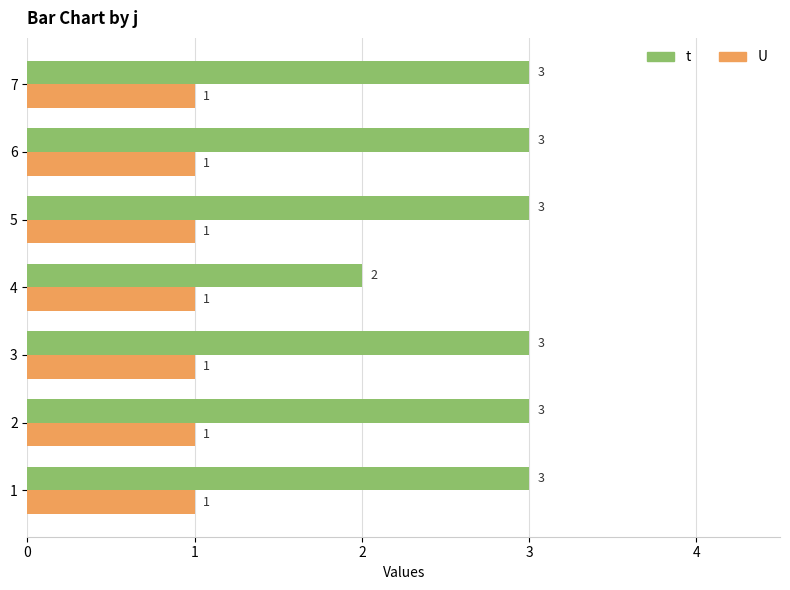

At how many categories does at least one series exceed 1?

7